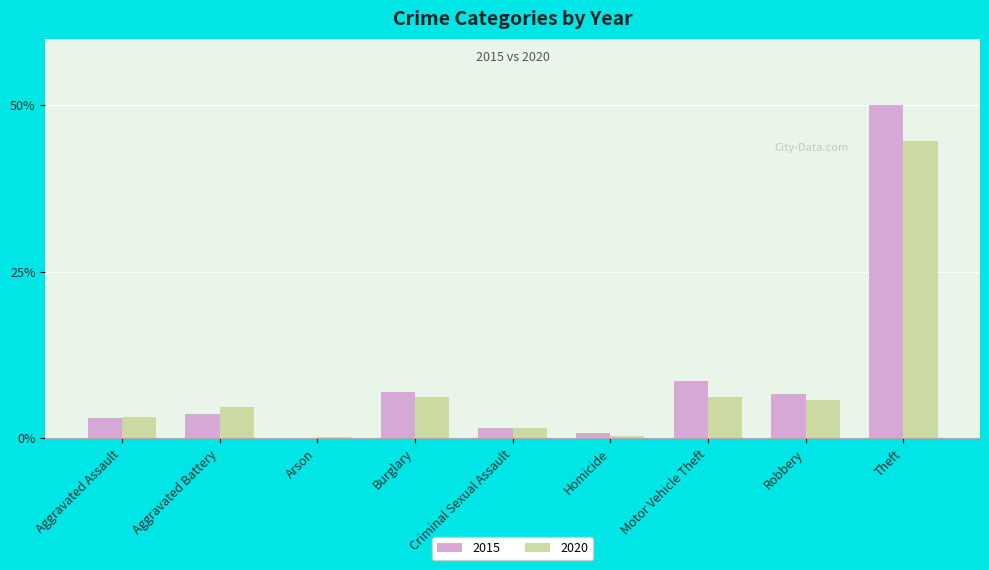

Is the value of 2020 at Criminal Sexual Assault greater than the value of 2015 at Aggravated Assault?

No